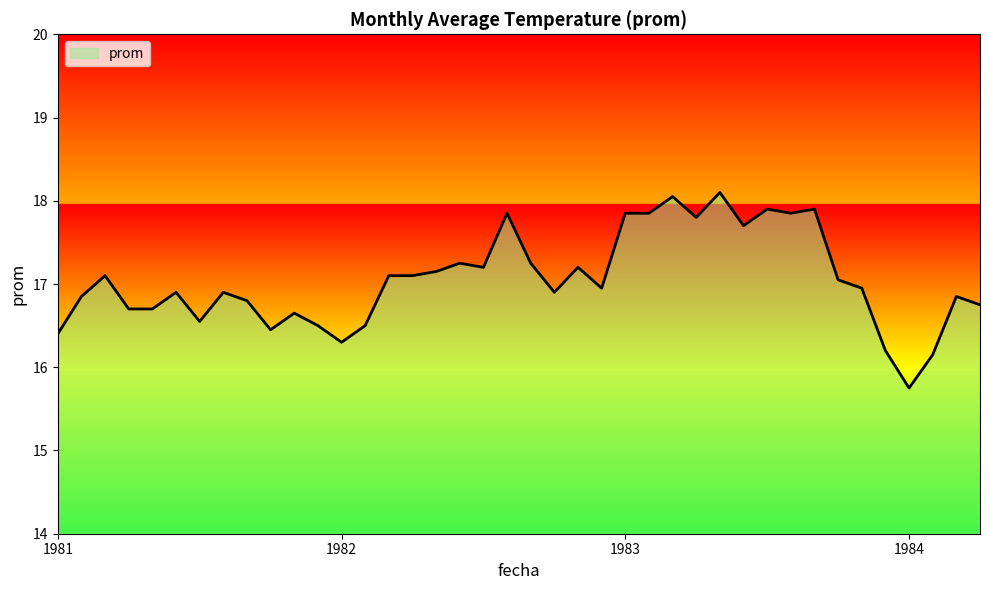

What is the maximum value shown in the chart?

18.1